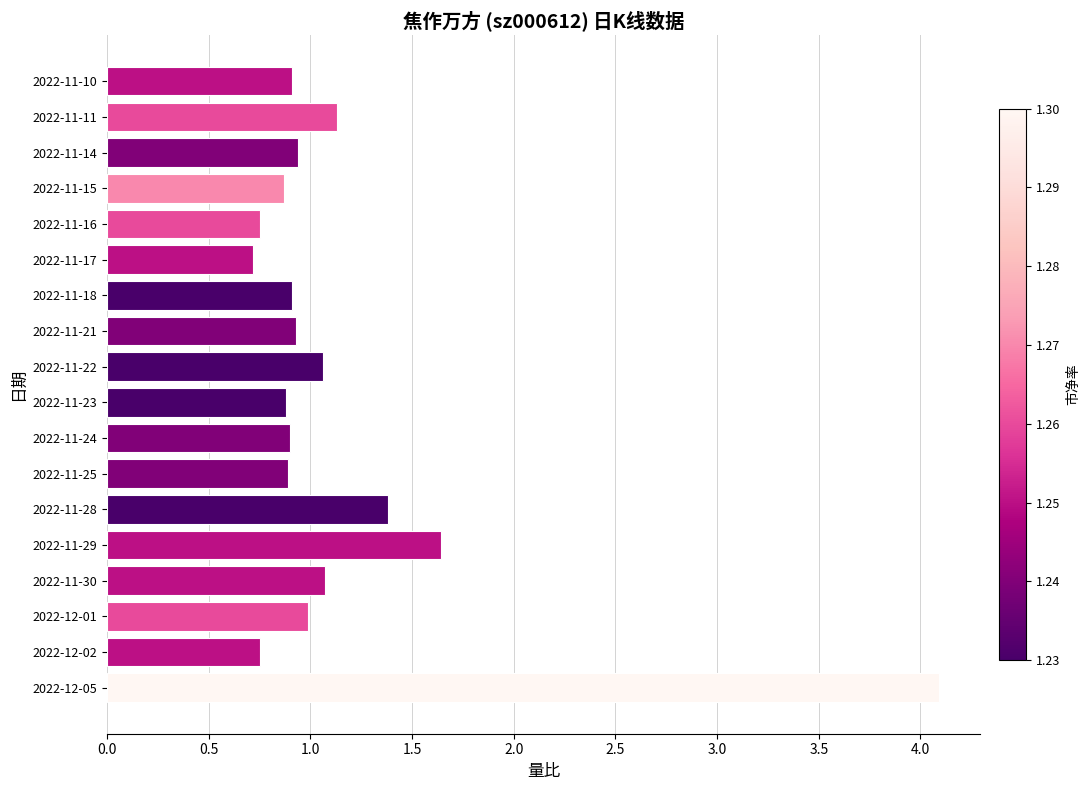

At which label is the value closest to 2?

2022-11-29